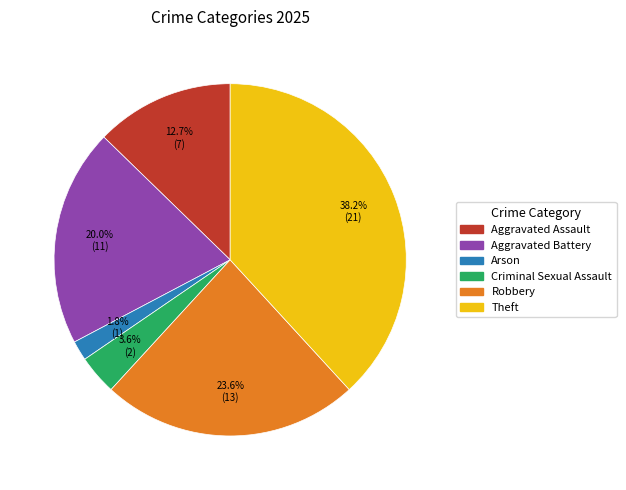

To the nearest percent, what is the combined percentage of Theft and Arson?

40%